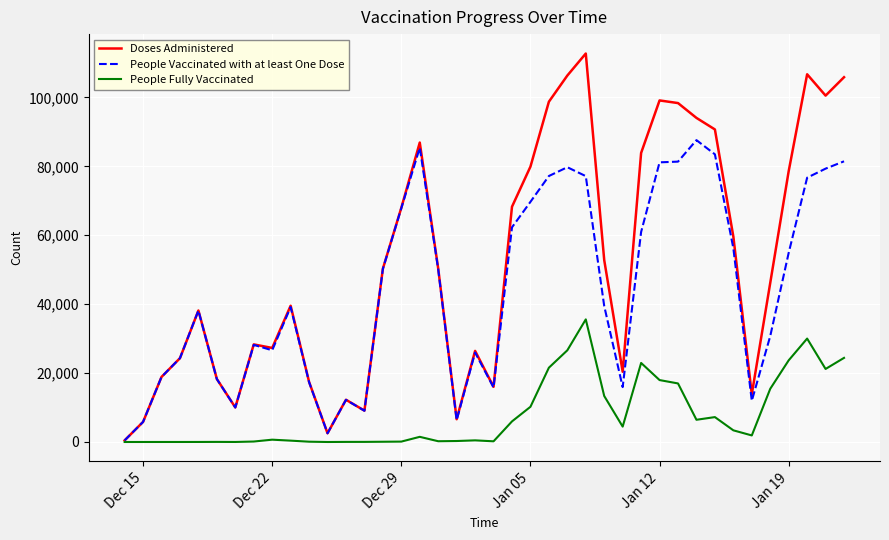

What are all the series names shown in the legend?

Doses Administered, People Vaccinated with at least One Dose, People Fully Vaccinated